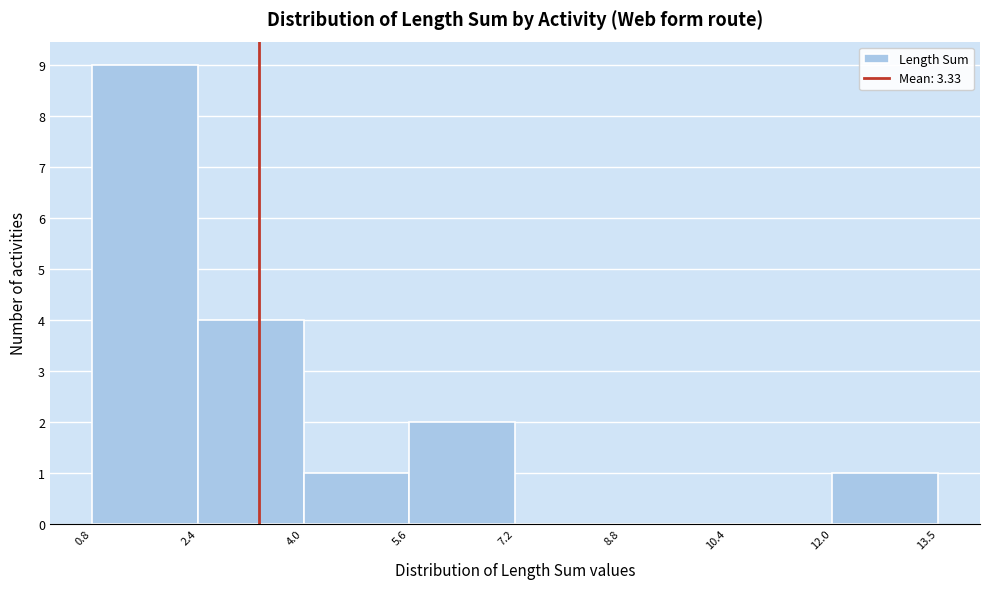

Reading left to right, list every bar in this chart as the range it spans on the x-axis followed by its height. The values are not printed on the chart, so give them approximately, as read against the axis.

0.8 to 2.4: 9
2.4 to 4.0: 4
4.0 to 5.6: 1
5.6 to 7.2: 2
7.2 to 8.8: 0
8.8 to 10.4: 0
10.4 to 12.0: 0
12.0 to 13.5: 1